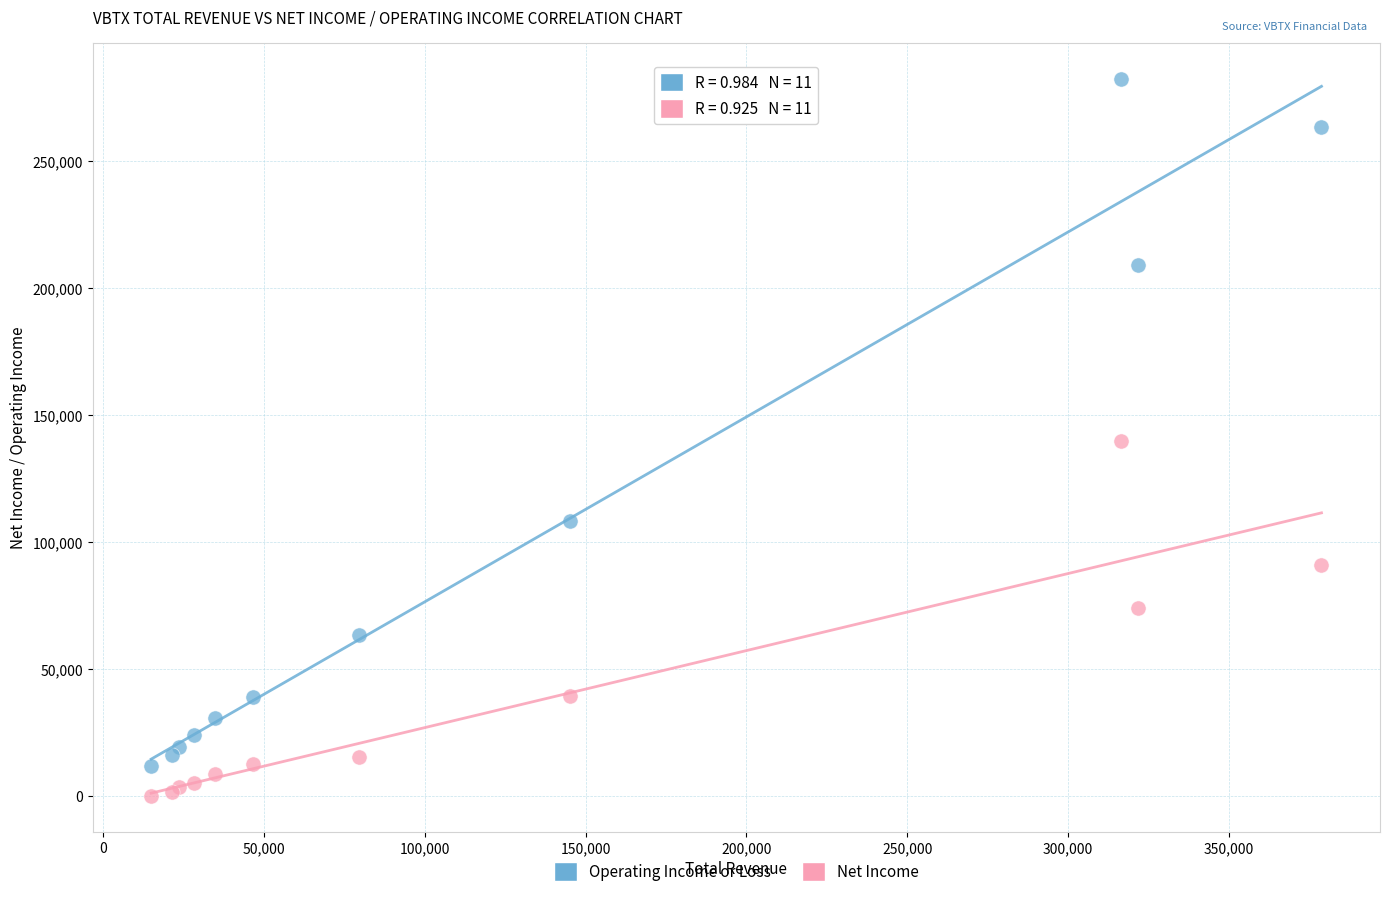

Which series has the largest Y range (max minus min)?

Operating Income or Loss